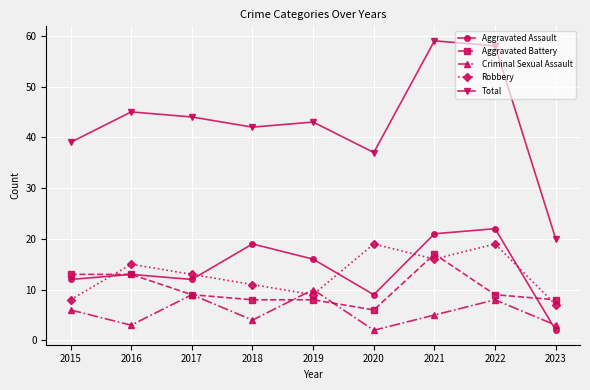

What is the difference between the Robbery values at 2021 and 2016?

1